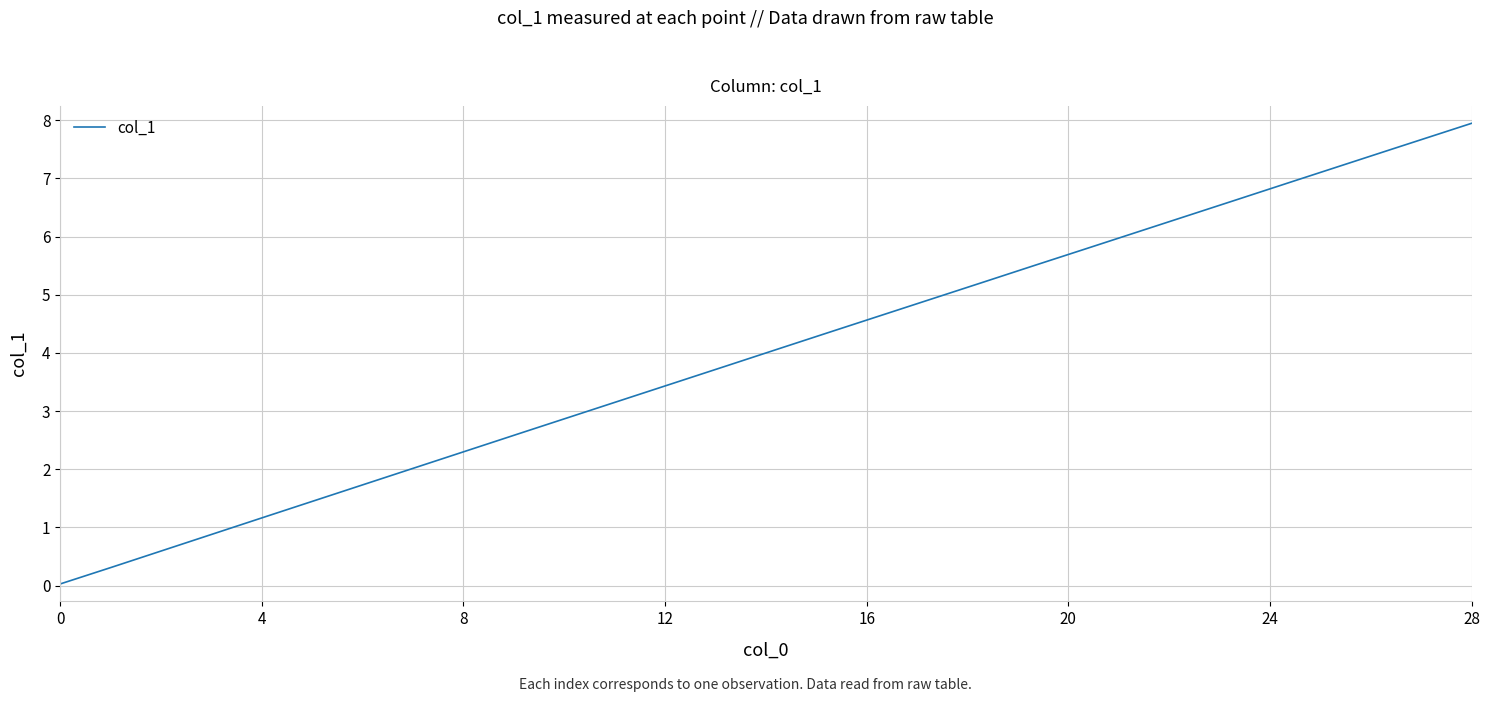

What is the greatest value displayed?

7.9